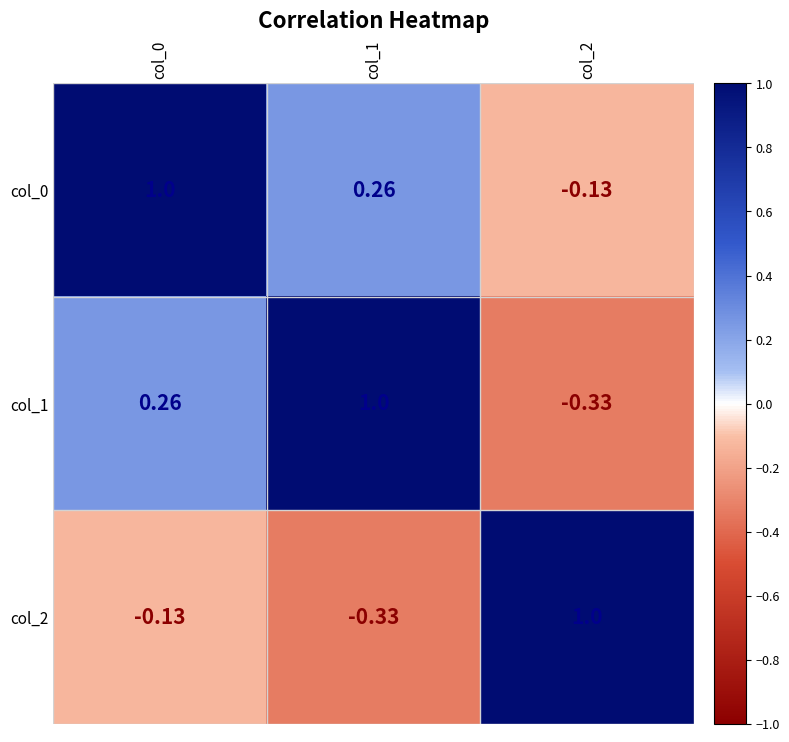

Is the value of col_2 at col_1 greater than the value of col_0 at col_0?

No